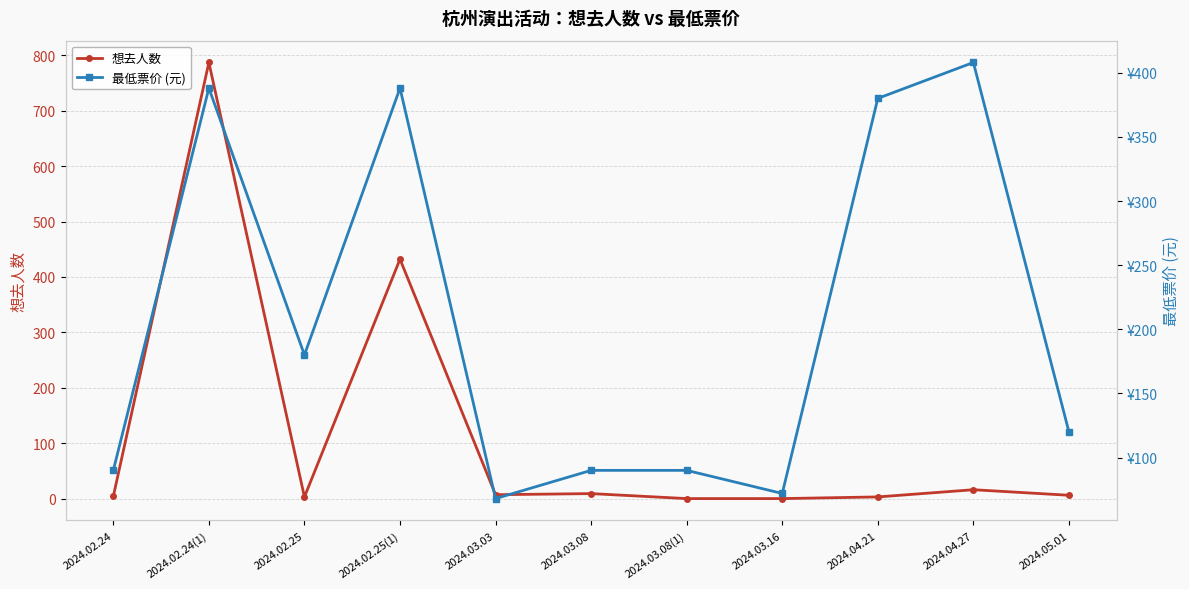

True or false: 想去人数 has a value of 787 at 2024.02.24(1).

True